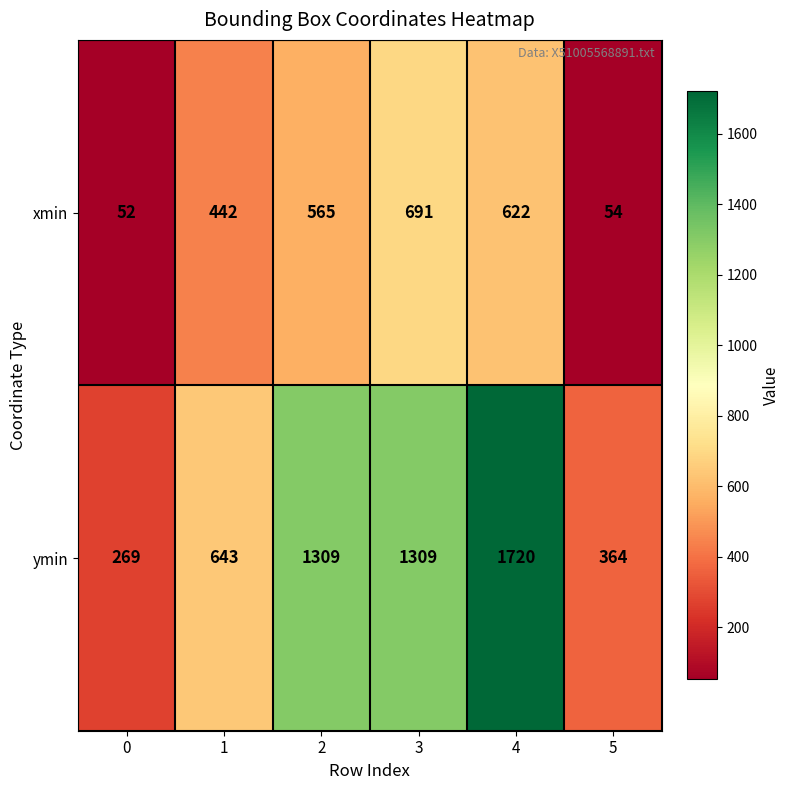

What is the spread (max minus min) of values at 5?

310